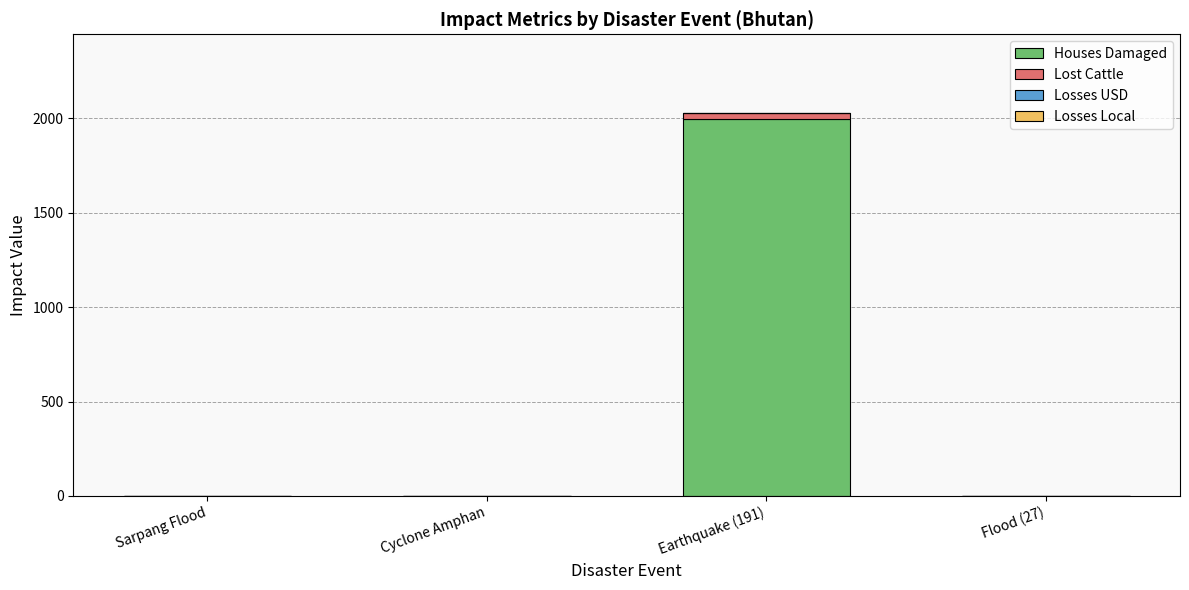

What is the highest value of the Houses Damaged series?

1997